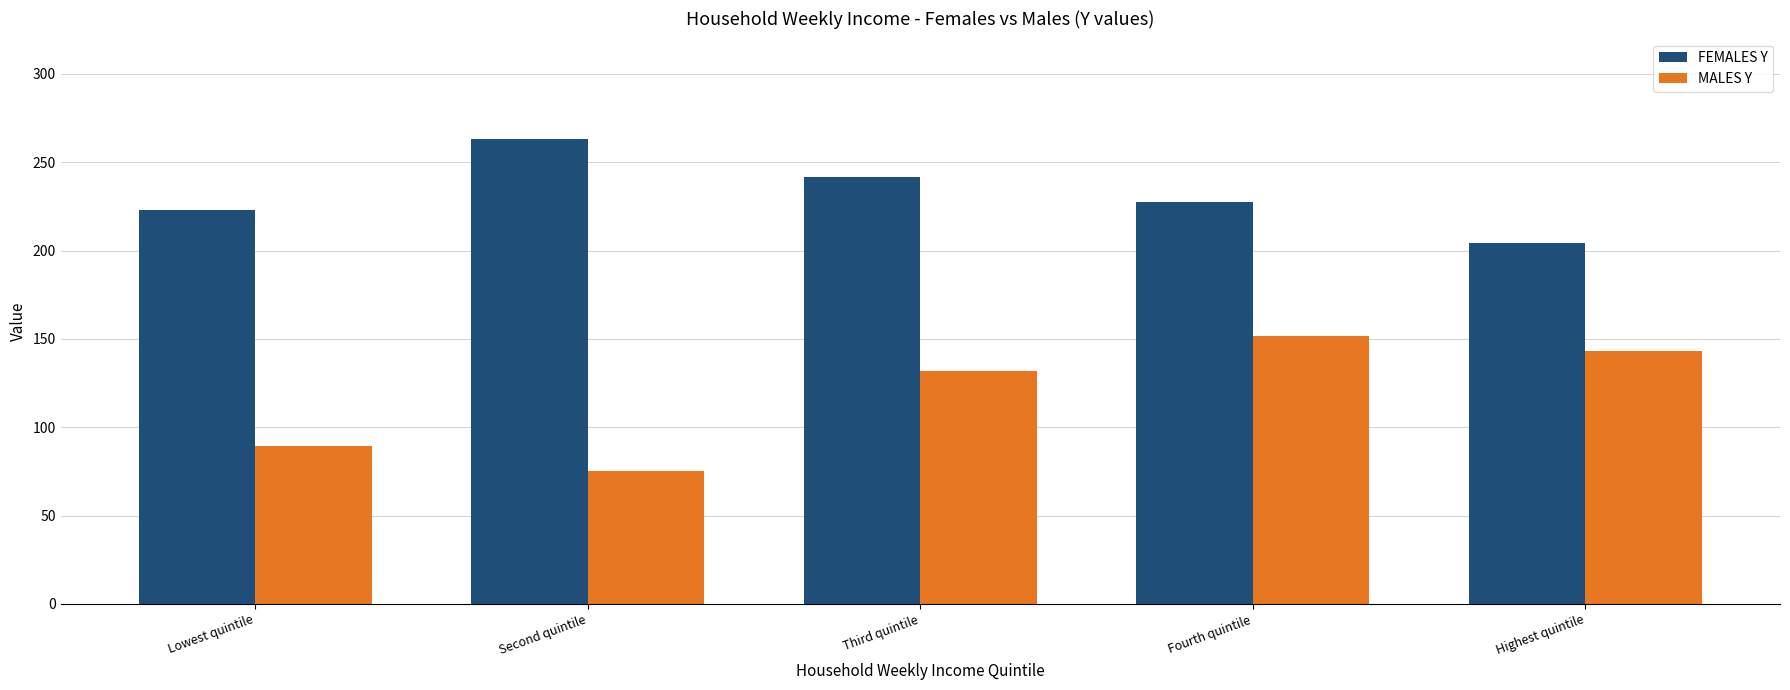

How many series are shown in this chart?

2